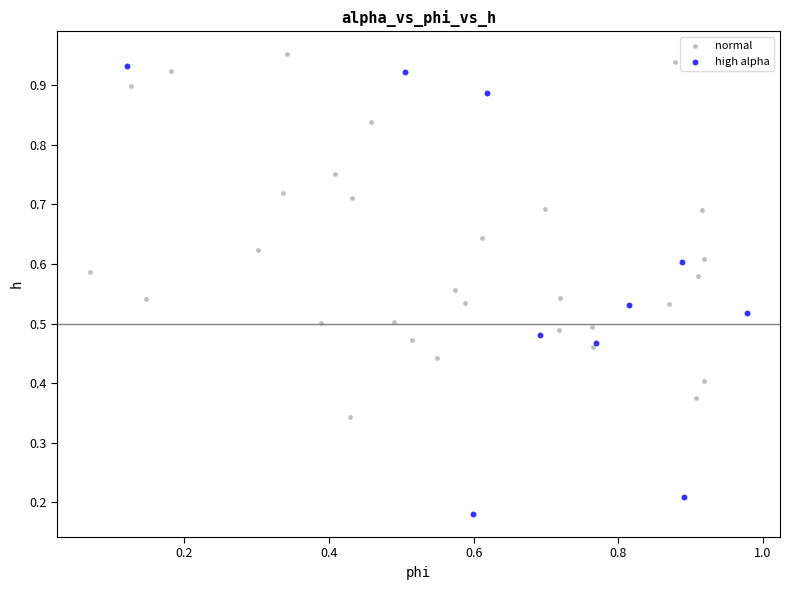

Which series reaches the minimum Y coordinate?

high alpha